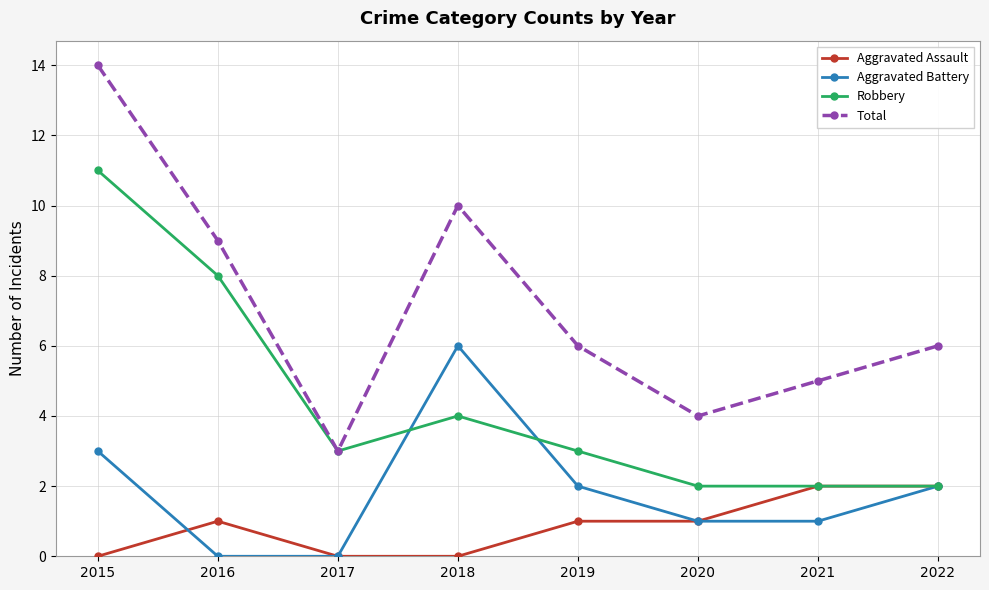

How many Aggravated Assault values are between 0 and 2?

8